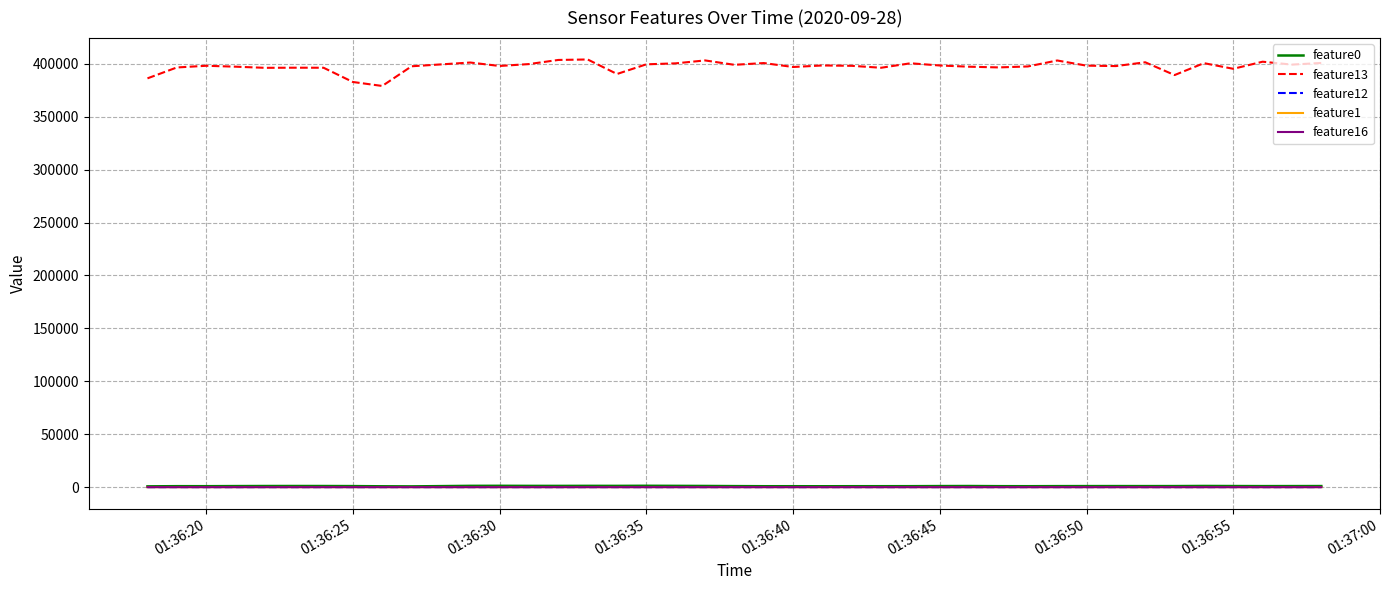

At how many categories does at least one series exceed 272384?

40